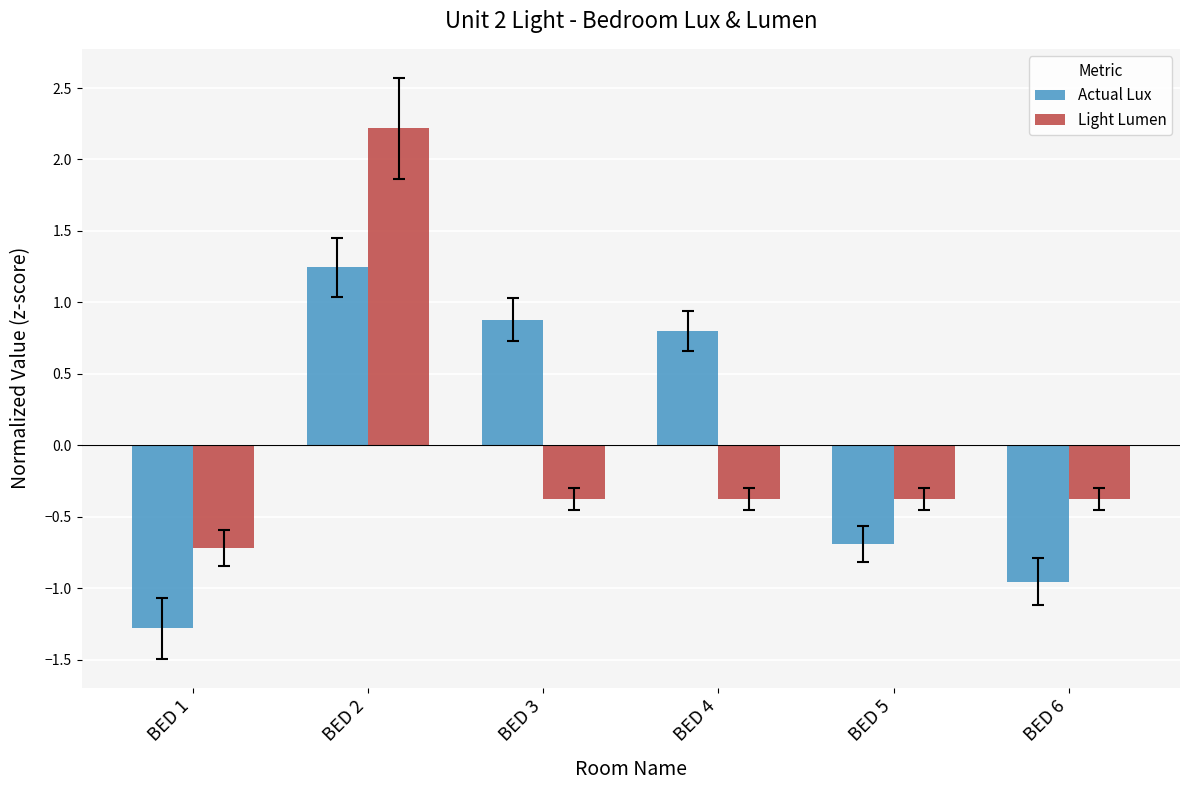

How many bars are there in each group?

2